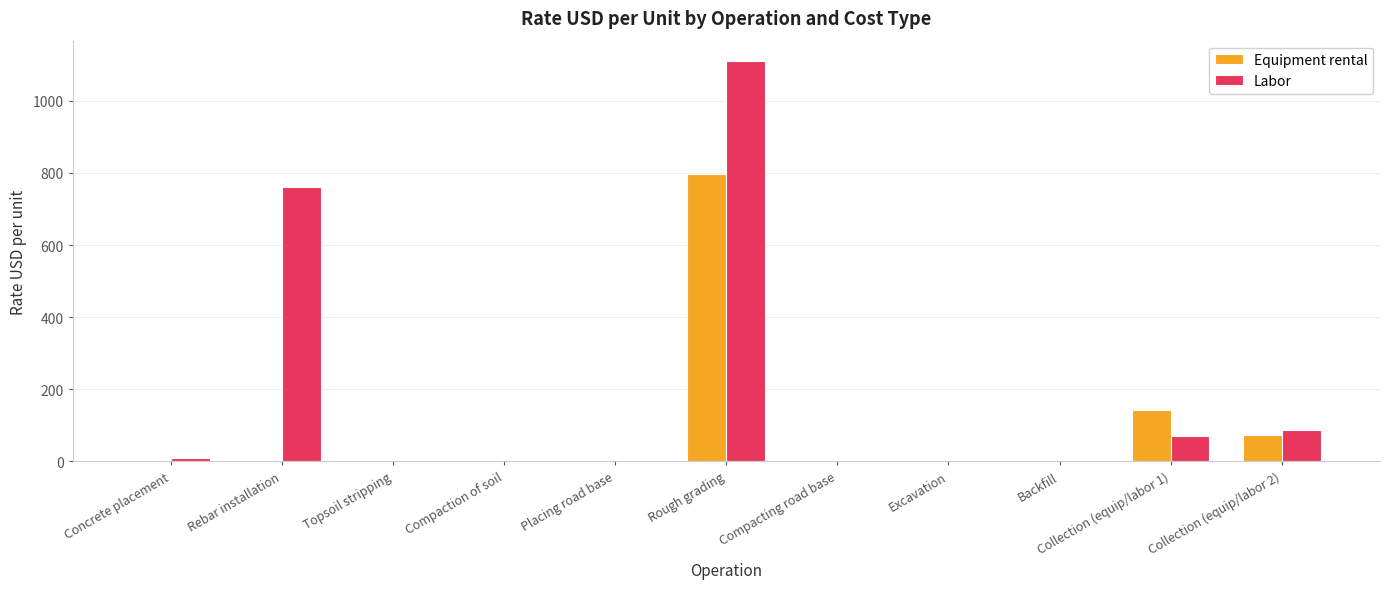

What is the sum of all Equipment rental values?

1028.4